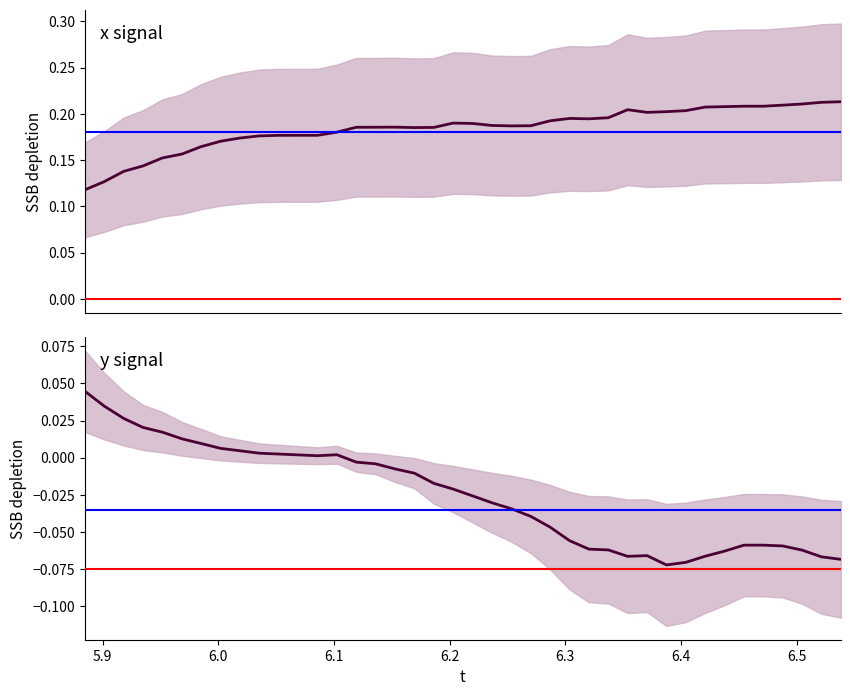

What position from the right is 5.9?

39